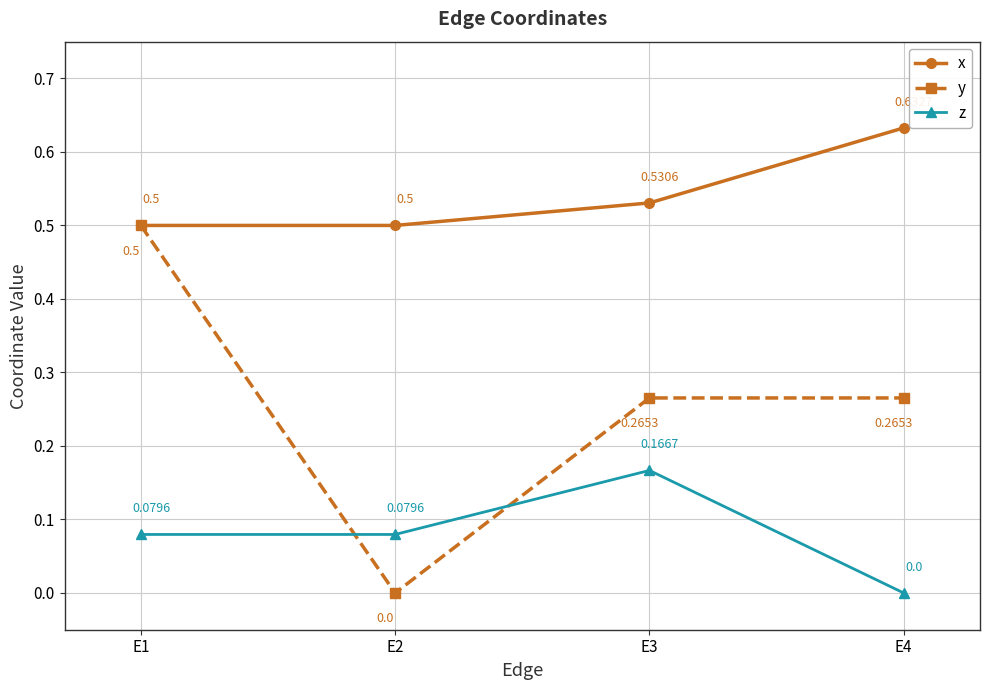

What are all the series names shown in the legend?

x, y, z